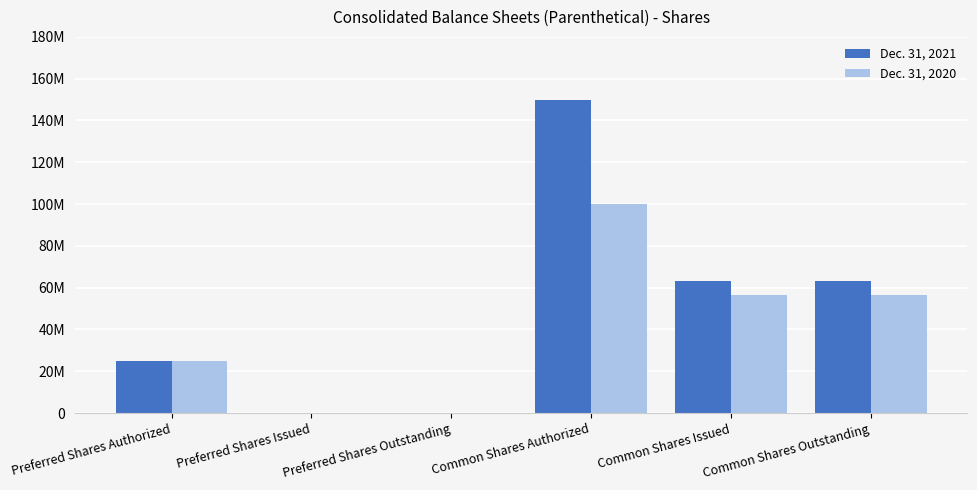

What are all the series names shown in the legend?

Dec. 31, 2021, Dec. 31, 2020